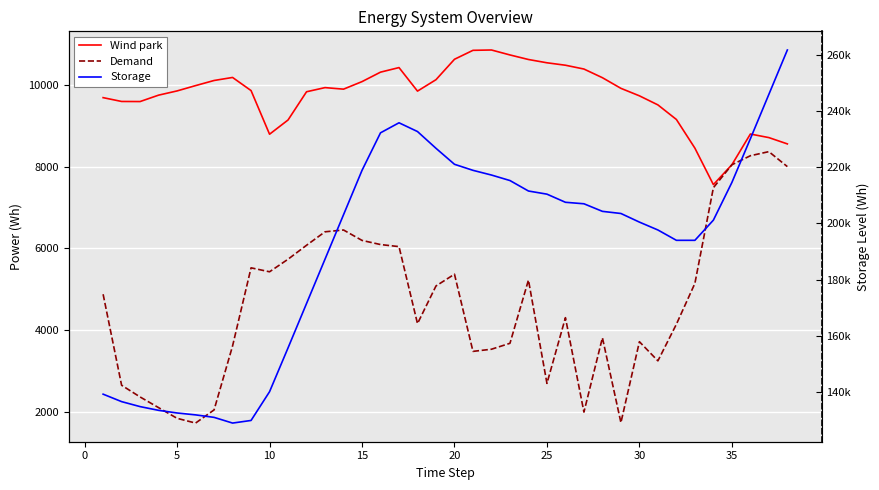

What is the value of the Demand point at the 6th from the left?

1720.7